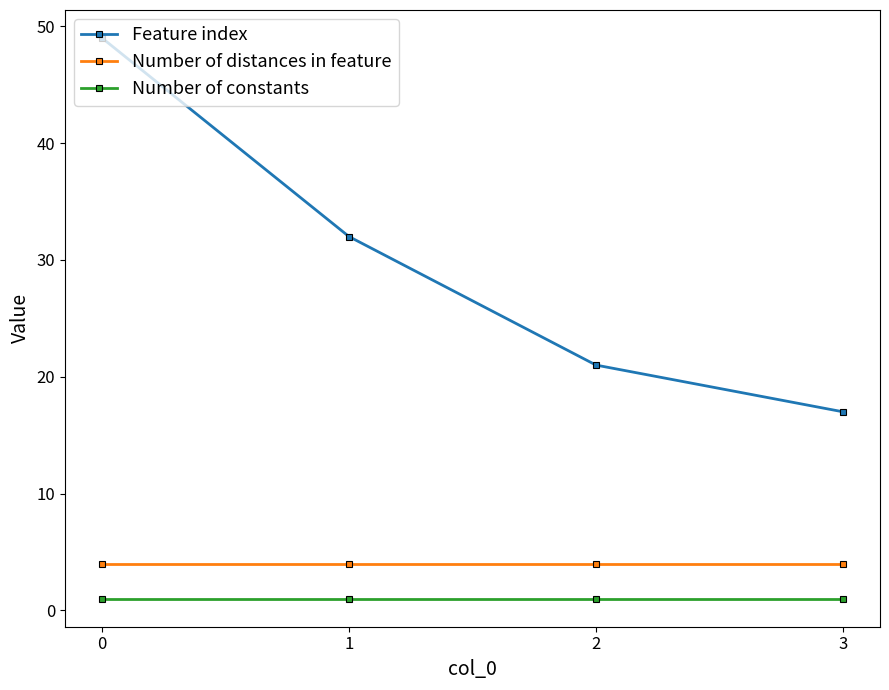

What is the approximate value of Number of constants at 2?

1